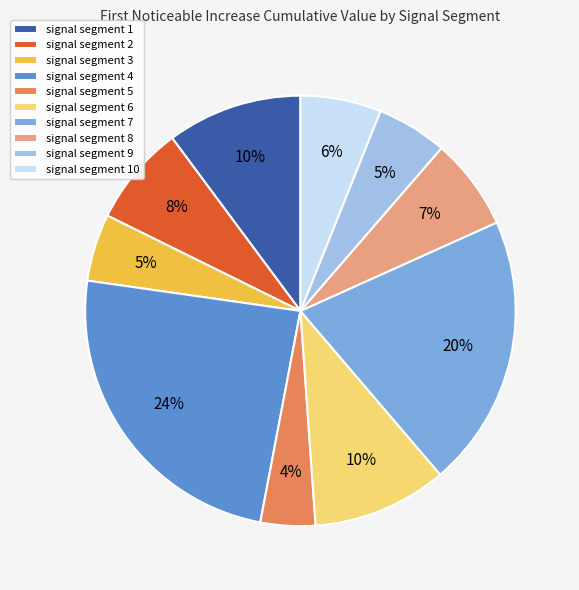

Combined, do signal segment 5 and signal segment 10 account for over 50%?

No